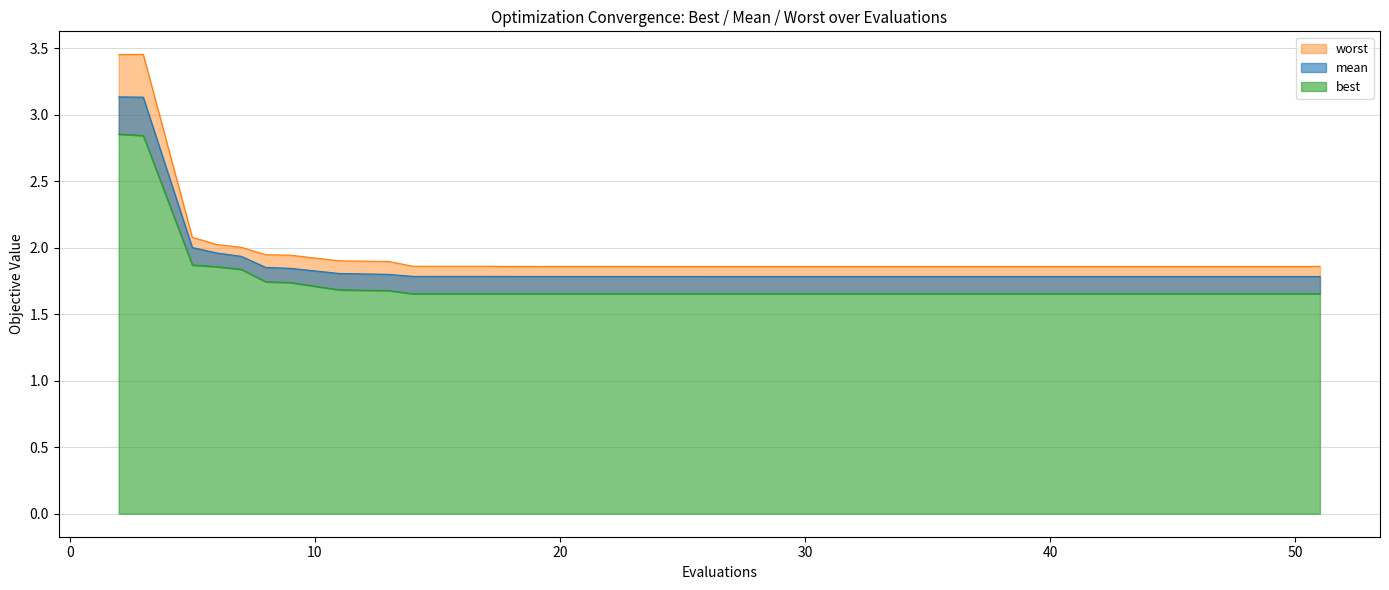

Which has a higher value, 22 or 13?

13